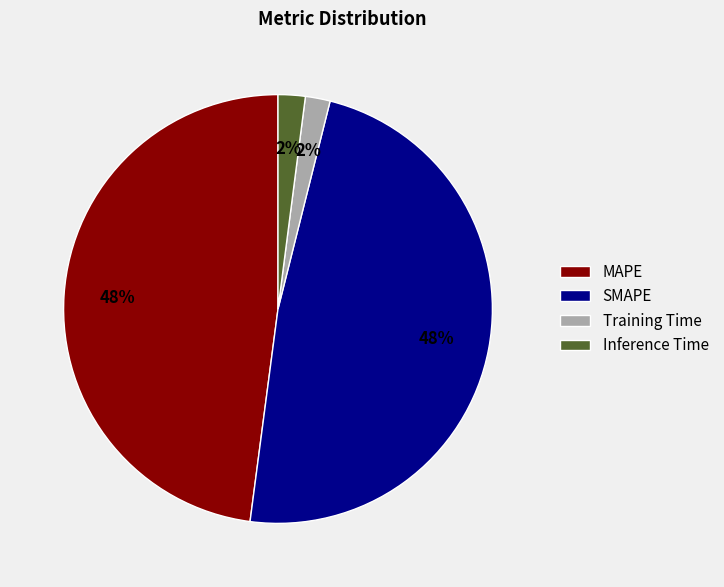

Does MAPE represent more than half of the total?

No